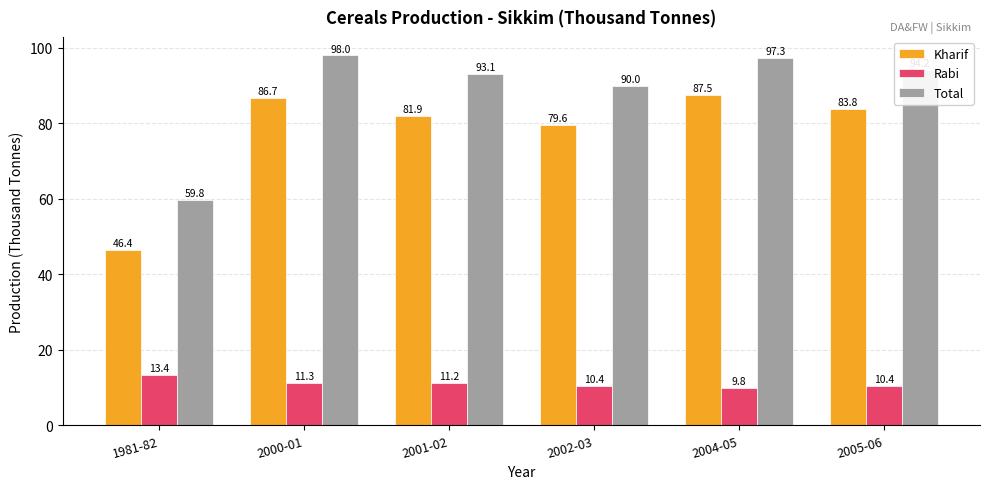

Reading left to right, extract all data points from this chart.

Kharif: 1981-82=46.4	2000-01=86.7	2001-02=81.9	2002-03=79.6	2004-05=87.5	2005-06=83.8
Rabi: 1981-82=13.4	2000-01=11.3	2001-02=11.2	2002-03=10.4	2004-05=9.8	2005-06=10.4
Total: 1981-82=59.8	2000-01=98.0	2001-02=93.1	2002-03=90.0	2004-05=97.3	2005-06=94.2